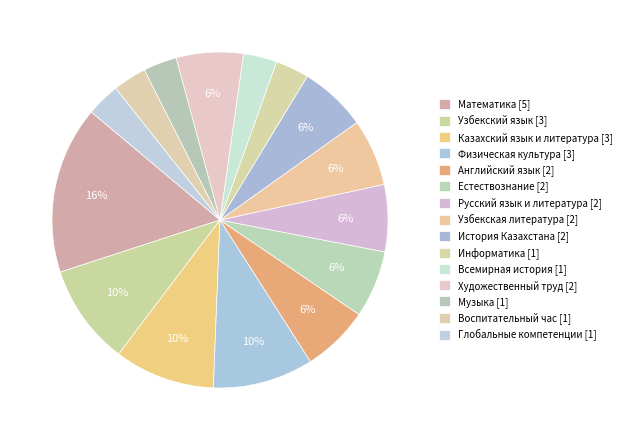

What is the smallest slice in the pie chart?

Информатика